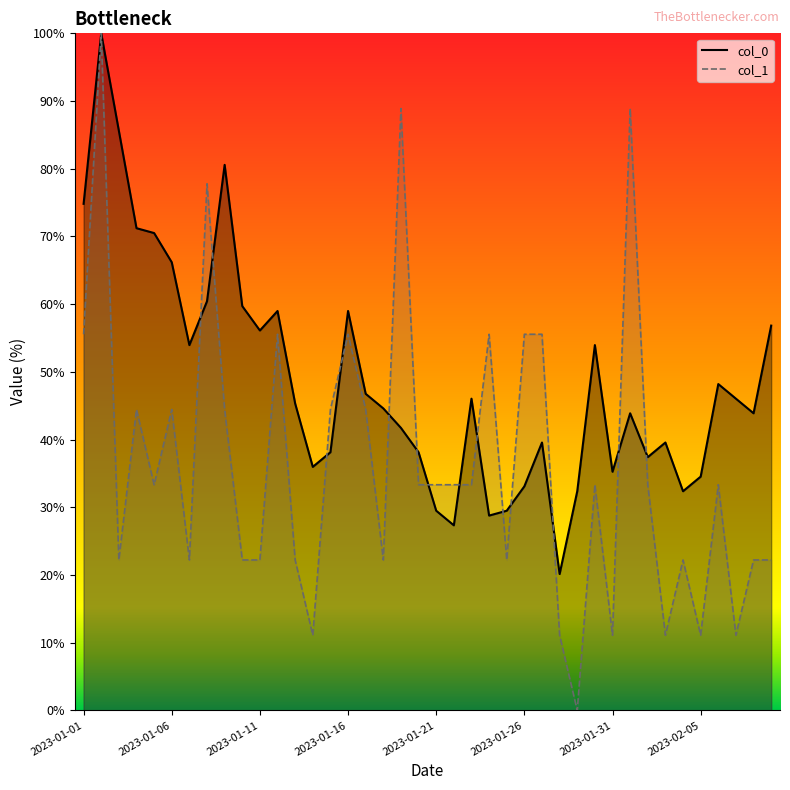

Reading right to left, transcribe all the data shown in this chart.

col_0: 2023-02-09=56.8	2023-02-08=43.9	2023-02-07=46.0	2023-02-06=48.2	2023-02-05=34.5	2023-02-04=32.4	2023-02-03=39.6	2023-02-02=37.4	2023-02-01=43.9	2023-01-31=35.3	2023-01-30=54.0	2023-01-29=32.4	2023-01-28=20.1	2023-01-27=39.6	2023-01-26=33.1	2023-01-25=29.5	2023-01-24=28.8	2023-01-23=46.0	2023-01-22=27.3	2023-01-21=29.5	2023-01-20=38.1	2023-01-19=41.7	2023-01-18=44.6	2023-01-17=46.8	2023-01-16=59.0	2023-01-15=38.1	2023-01-14=36.0	2023-01-13=45.3	2023-01-12=59.0	2023-01-11=56.1	2023-01-10=59.7	2023-01-09=80.6	2023-01-08=60.4	2023-01-07=54.0	2023-01-06=66.2	2023-01-05=70.5	2023-01-04=71.2	2023-01-03=85.6	2023-01-02=100.0	2023-01-01=74.8
col_1: 2023-02-09=22.2	2023-02-08=22.2	2023-02-07=11.1	2023-02-06=33.3	2023-02-05=11.1	2023-02-04=22.2	2023-02-03=11.1	2023-02-02=33.3	2023-02-01=88.9	2023-01-31=11.1	2023-01-30=33.3	2023-01-29=0.0	2023-01-28=11.1	2023-01-27=55.6	2023-01-26=55.6	2023-01-25=22.2	2023-01-24=55.6	2023-01-23=33.3	2023-01-22=33.3	2023-01-21=33.3	2023-01-20=33.3	2023-01-19=88.9	2023-01-18=22.2	2023-01-17=44.4	2023-01-16=55.6	2023-01-15=44.4	2023-01-14=11.1	2023-01-13=22.2	2023-01-12=55.6	2023-01-11=22.2	2023-01-10=22.2	2023-01-09=44.4	2023-01-08=77.8	2023-01-07=22.2	2023-01-06=44.4	2023-01-05=33.3	2023-01-04=44.4	2023-01-03=22.2	2023-01-02=100.0	2023-01-01=55.6